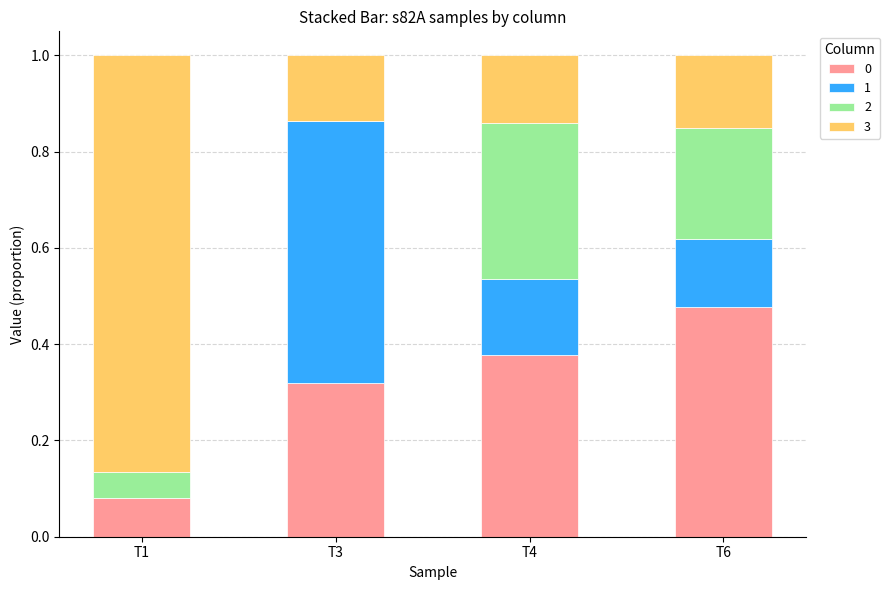

What is the total value across all series at T6?

1.0